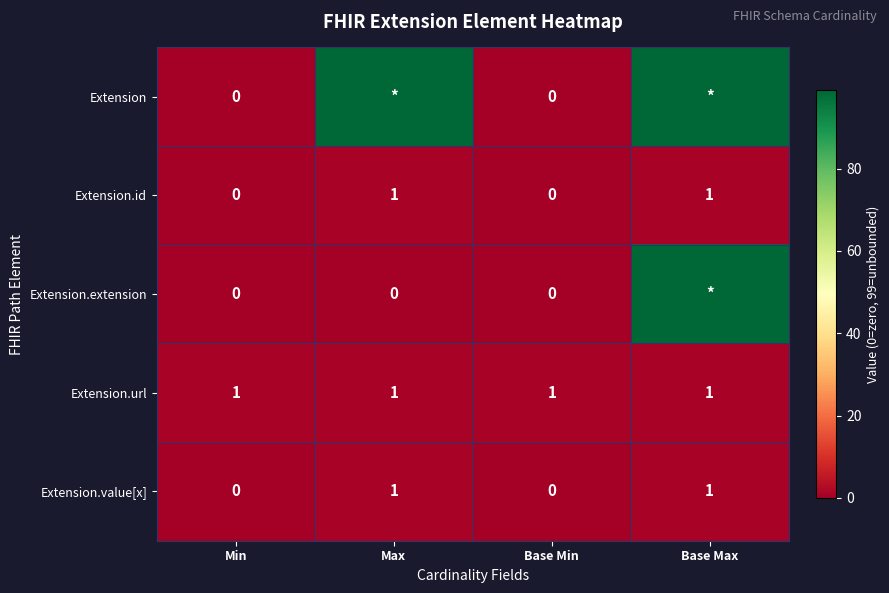

What is the sum of all Extension.url values?

4